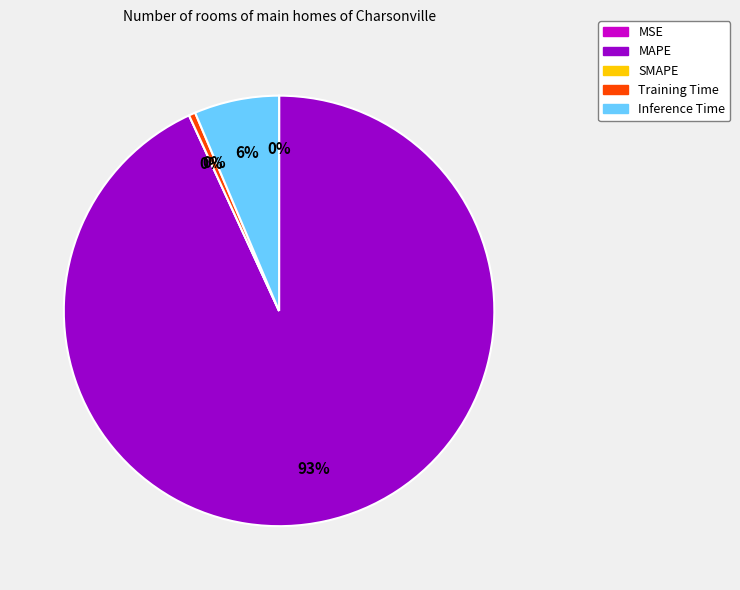

Which category accounts for the majority?

MAPE